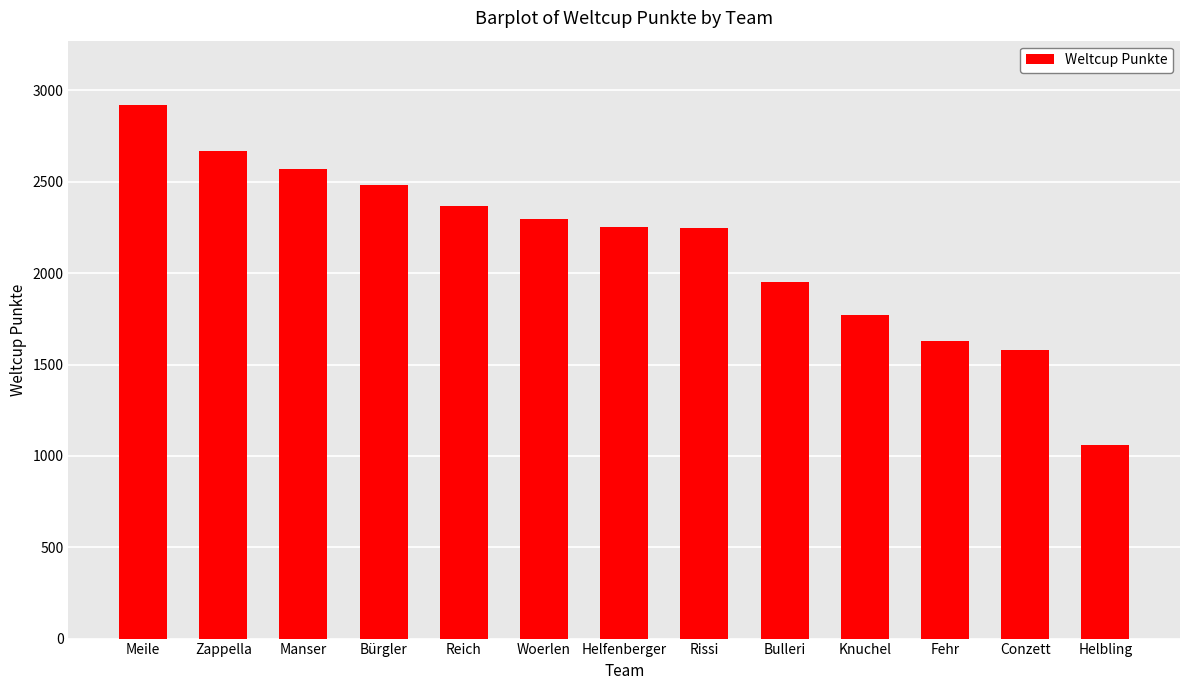

At which label is the value closest to 1991?

Bulleri